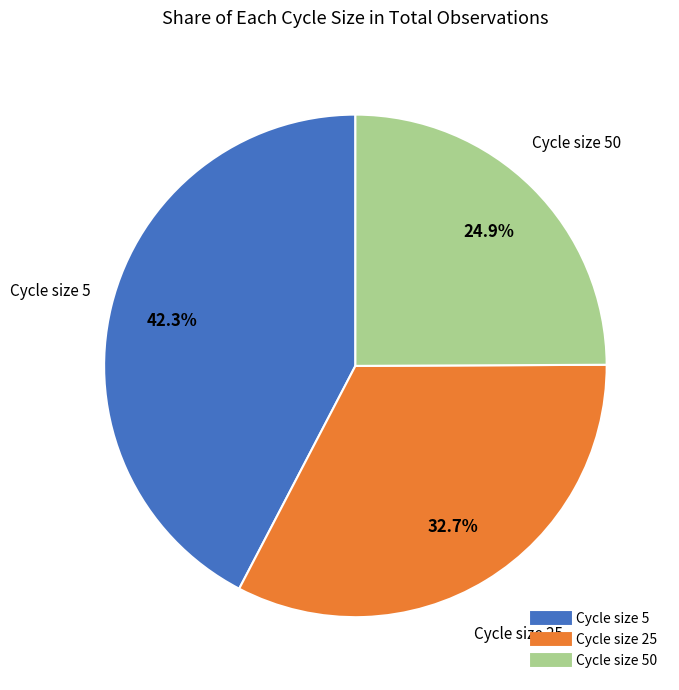

Does any single category account for the majority?

No